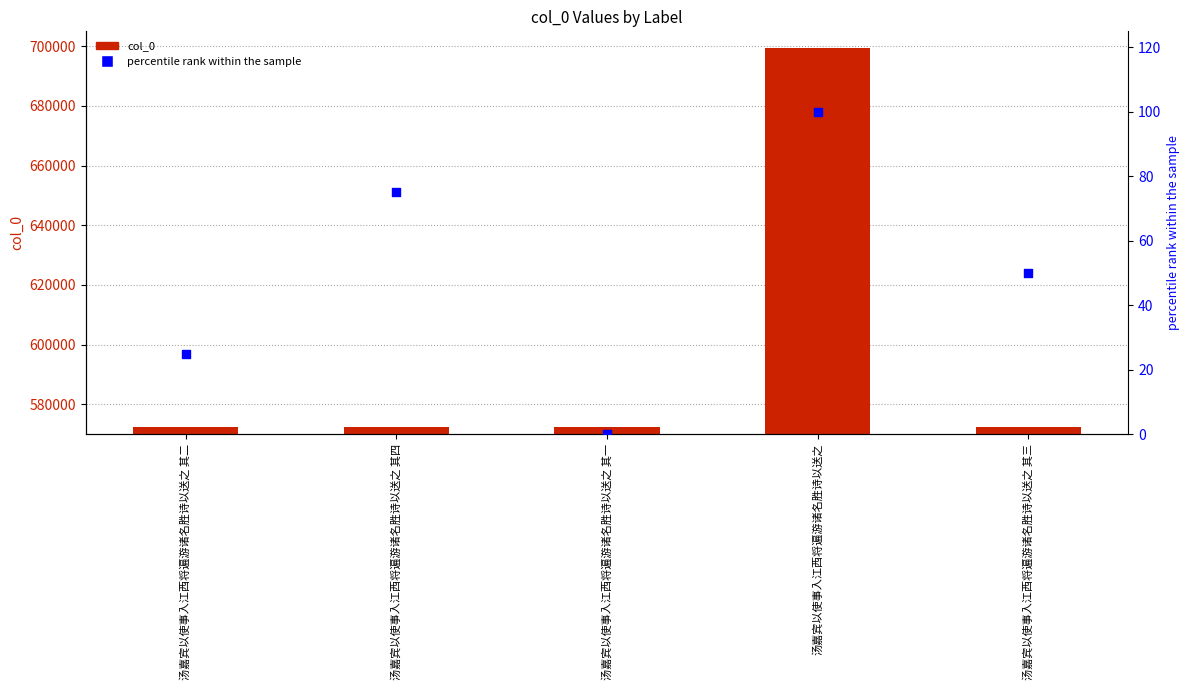

Which series reaches the maximum Y coordinate?

col_0